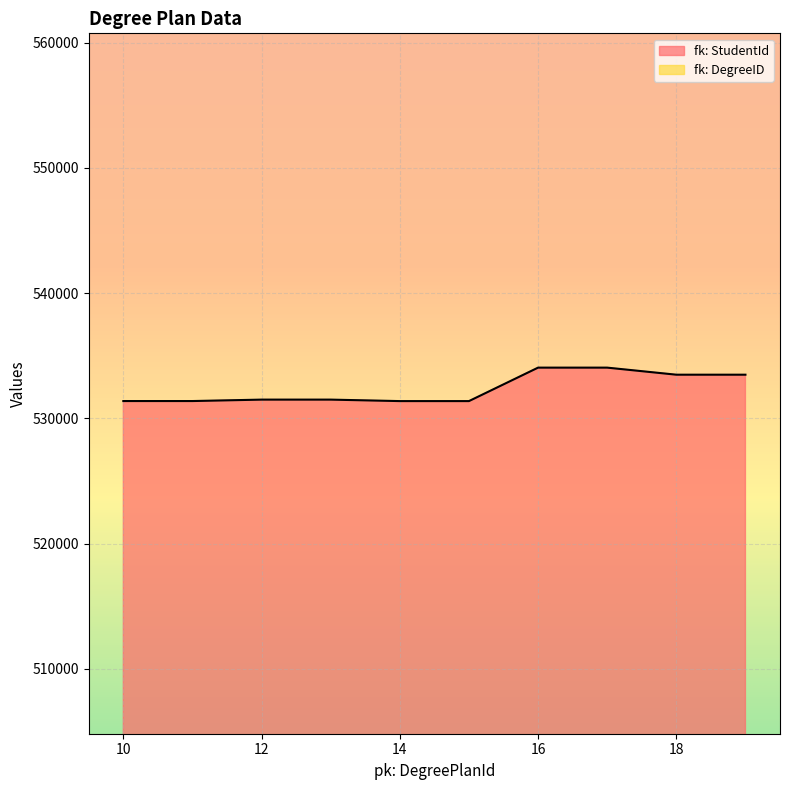

Reading left to right, what are all the values shown in this chart?

531382	531382	531496	531496	531378	531378	534051	534051	533487	533487